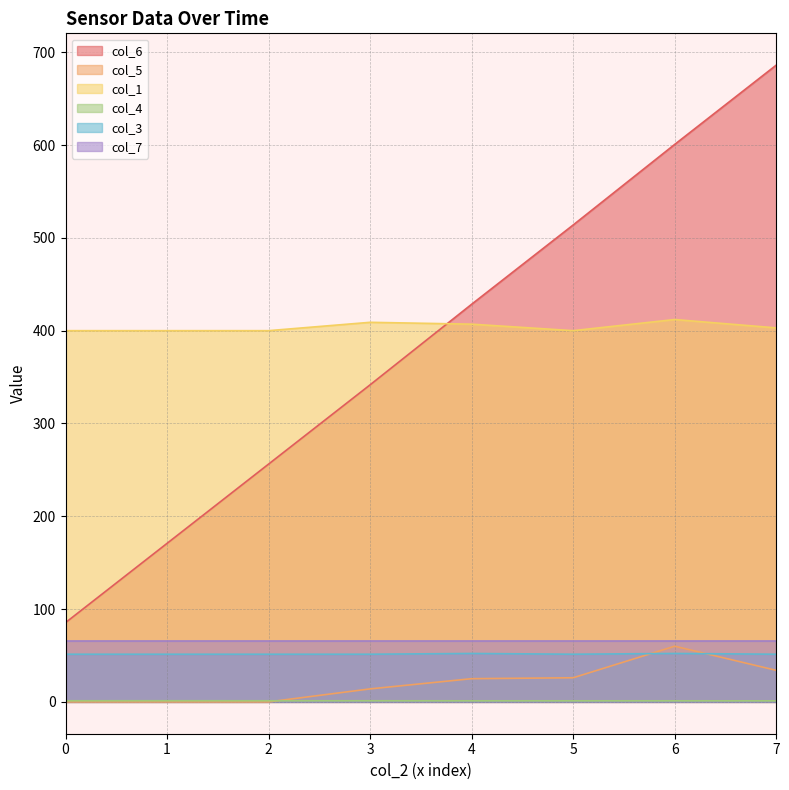

Which series has the widest spread of values?

col_6